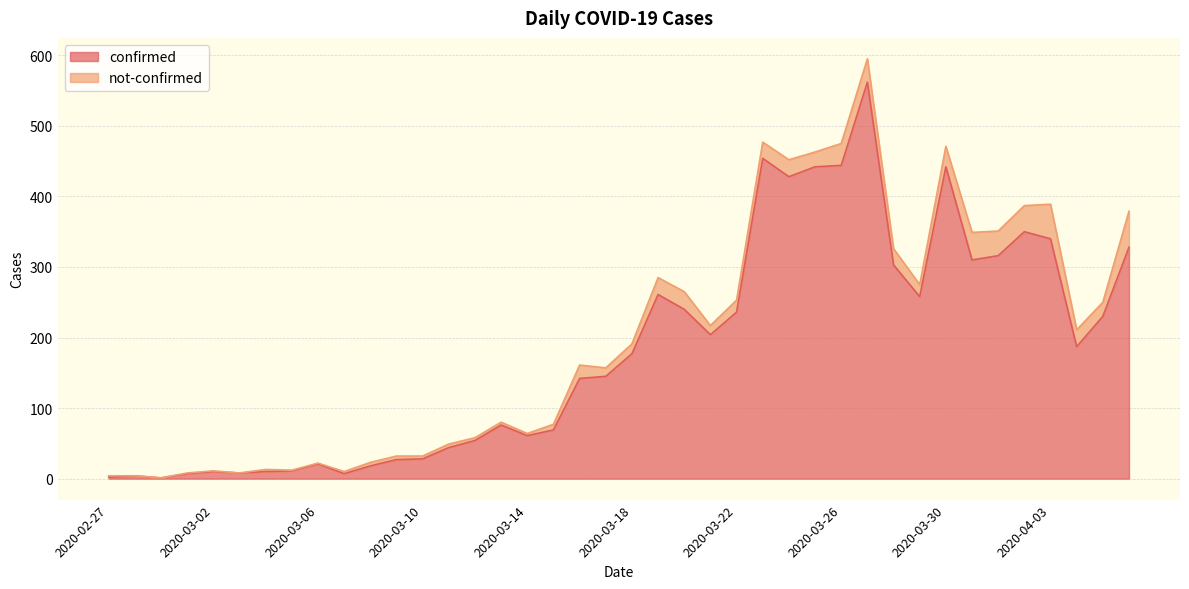

What is the label of the 37th point from the left?

2020-04-03